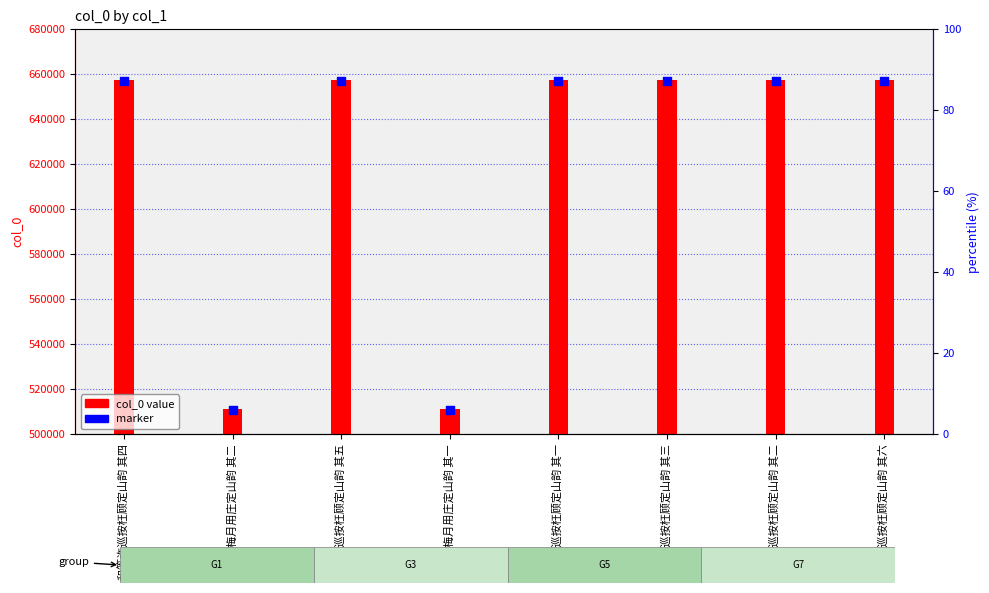

Which series contains the highest Y value?

col_0 value